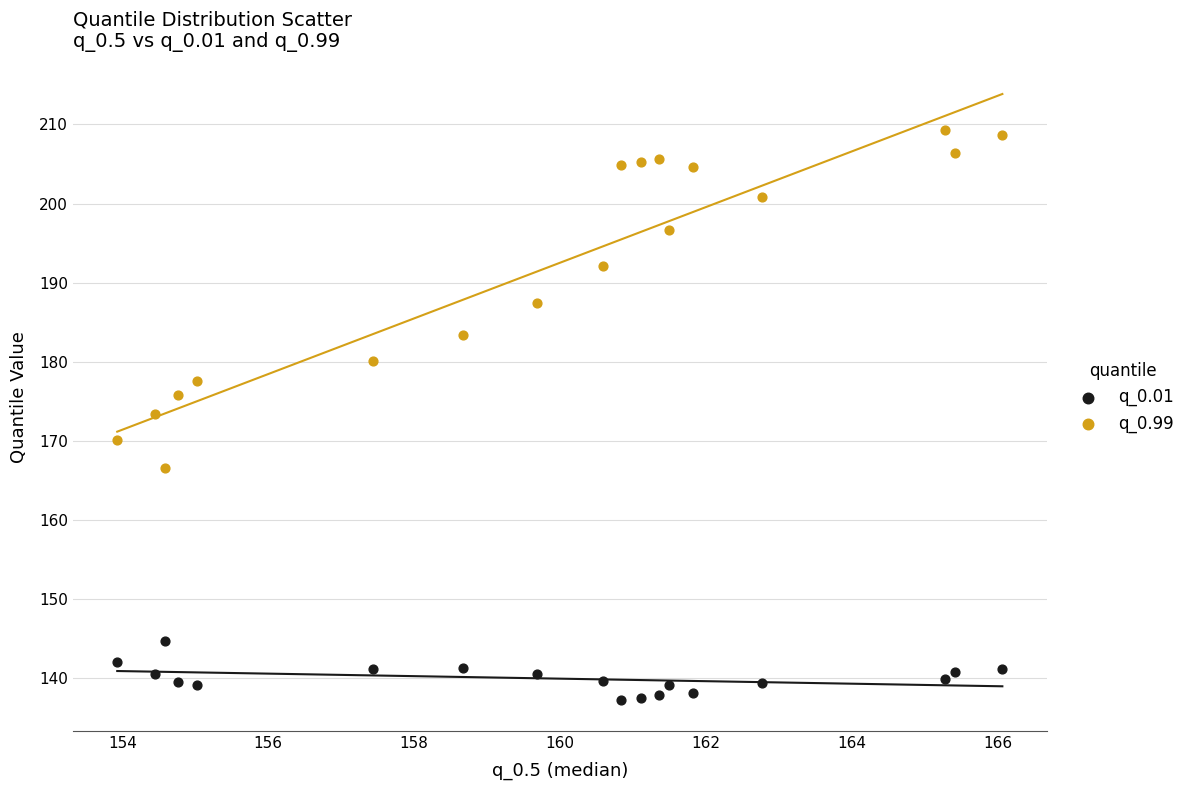

What are all the series names shown in the legend?

q_0.01, q_0.99